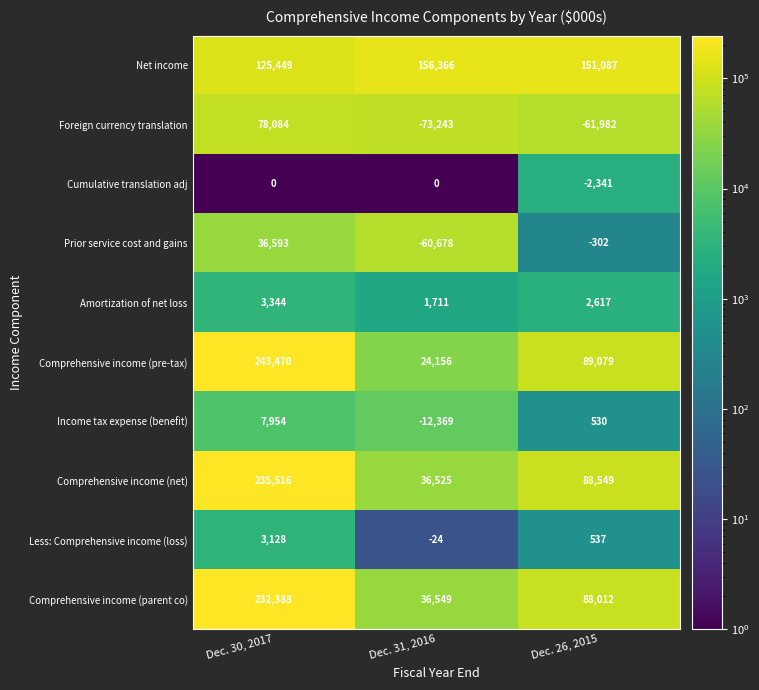

What is the total value across all series at Dec. 30, 2017?

965926